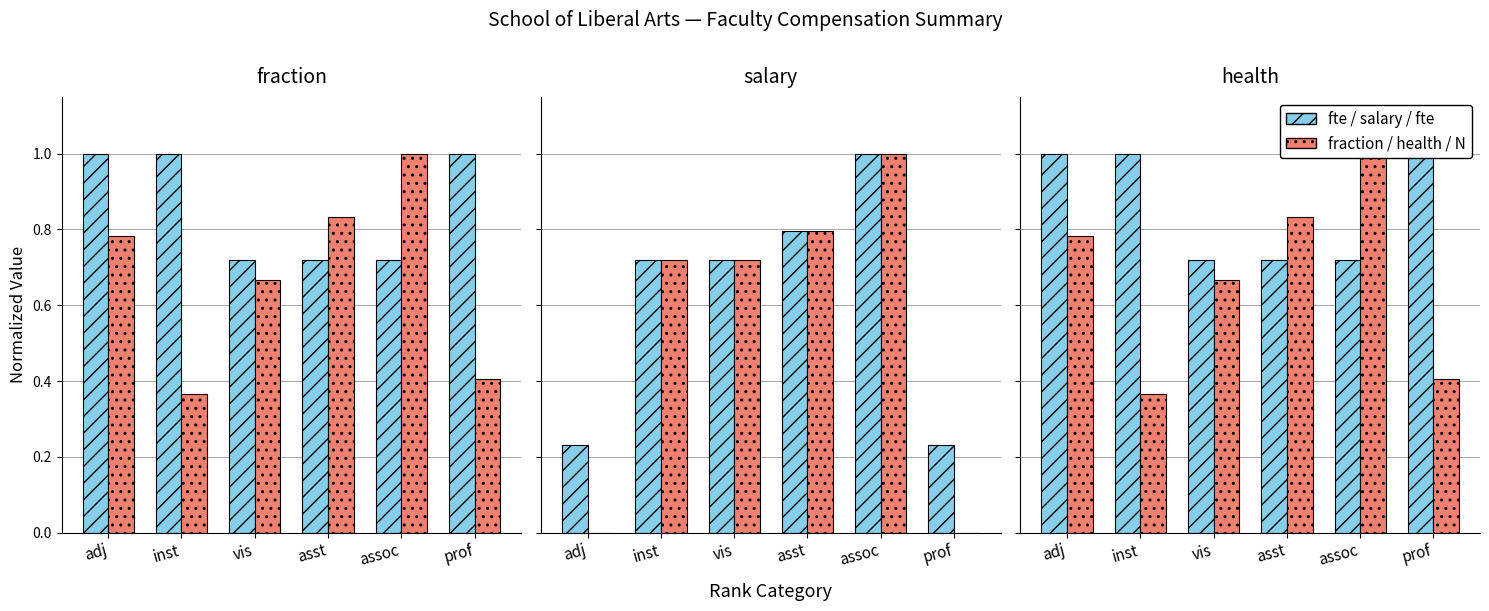

The value of fte/salary/fte at vis is 0.4. True or false?

False